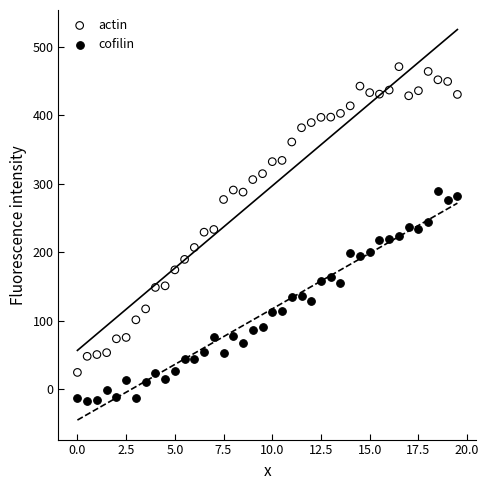

Which series contains the lowest Y value?

cofilin